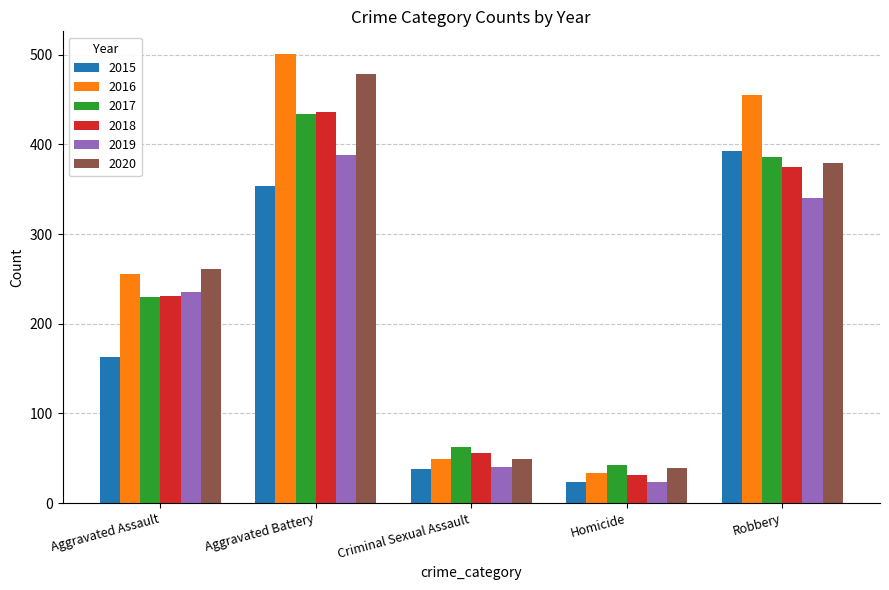

Rank the categories by 2015 value from highest to lowest.

Robbery, Aggravated Battery, Aggravated Assault, Criminal Sexual Assault, Homicide